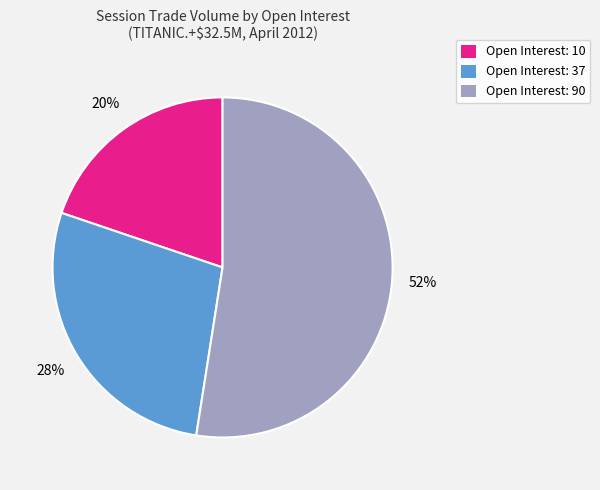

Is it true that Open Interest: 90 is 66% of the pie?

False